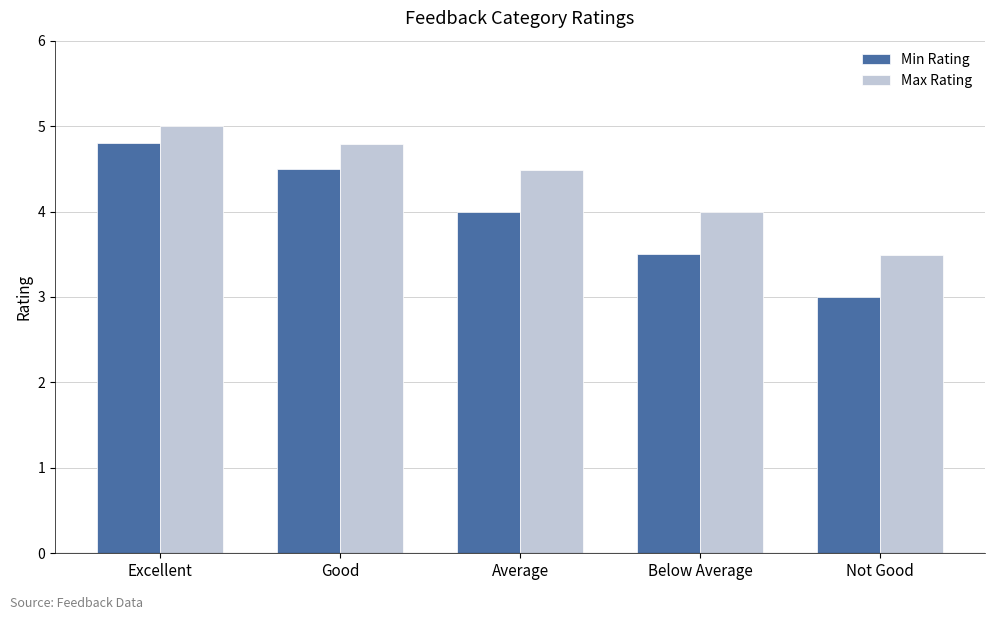

Rank the categories by Max Rating value from lowest to highest.

Not Good, Below Average, Average, Good, Excellent